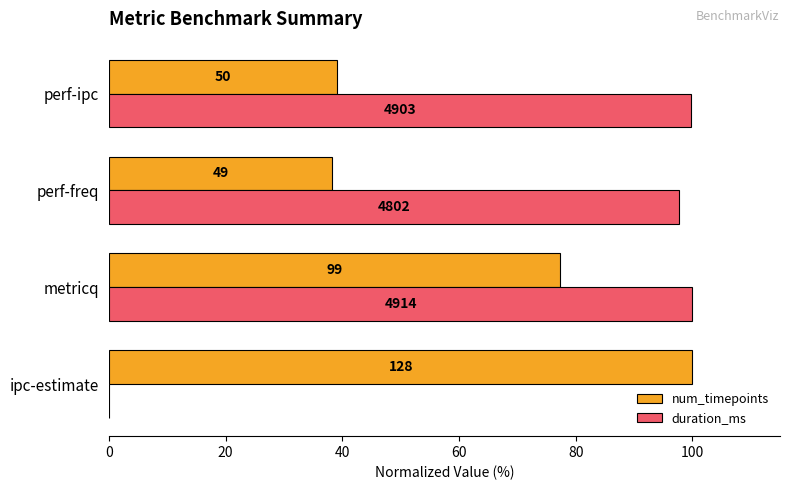

What are all the series names shown in the legend?

num_timepoints, duration_ms